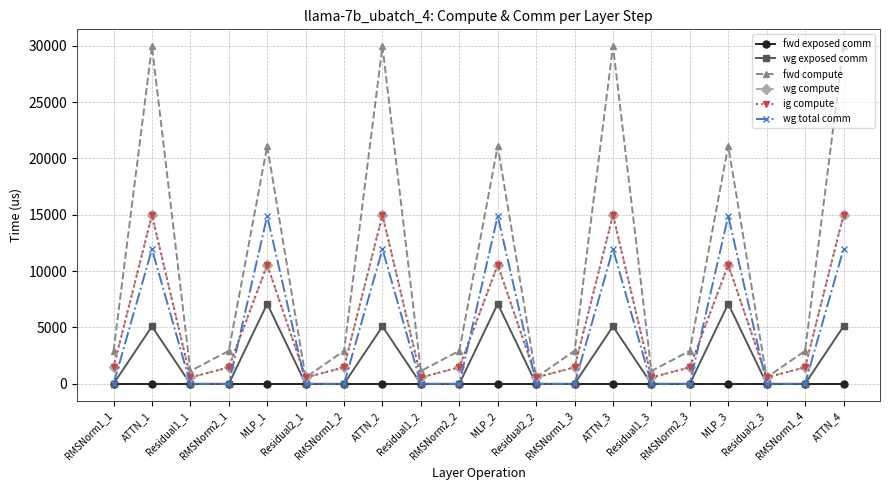

At how many categories does at least one series exceed 21351?

4